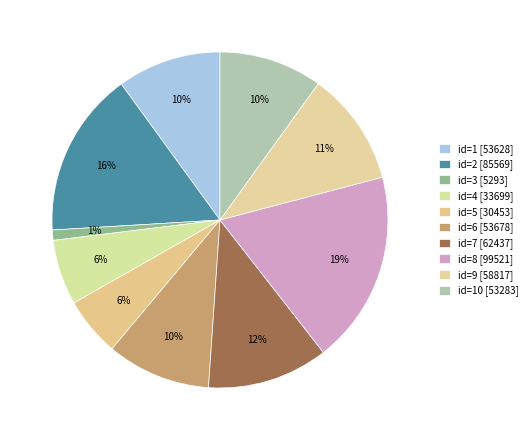

Rank the categories by value from highest to lowest.

8, 2, 7, 9, 6, 1, 10, 4, 5, 3